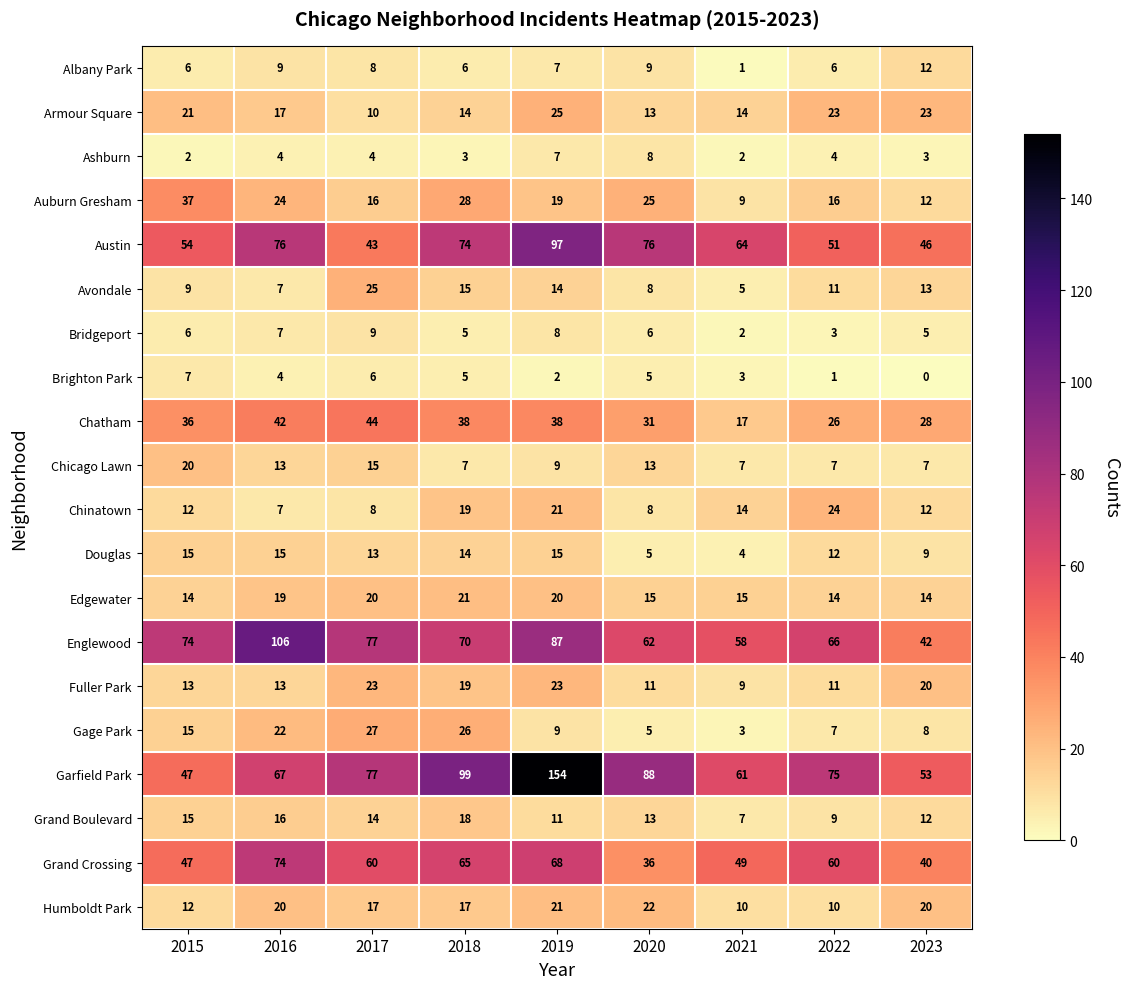

Which series has the largest range (max minus min)?

Garfield Park